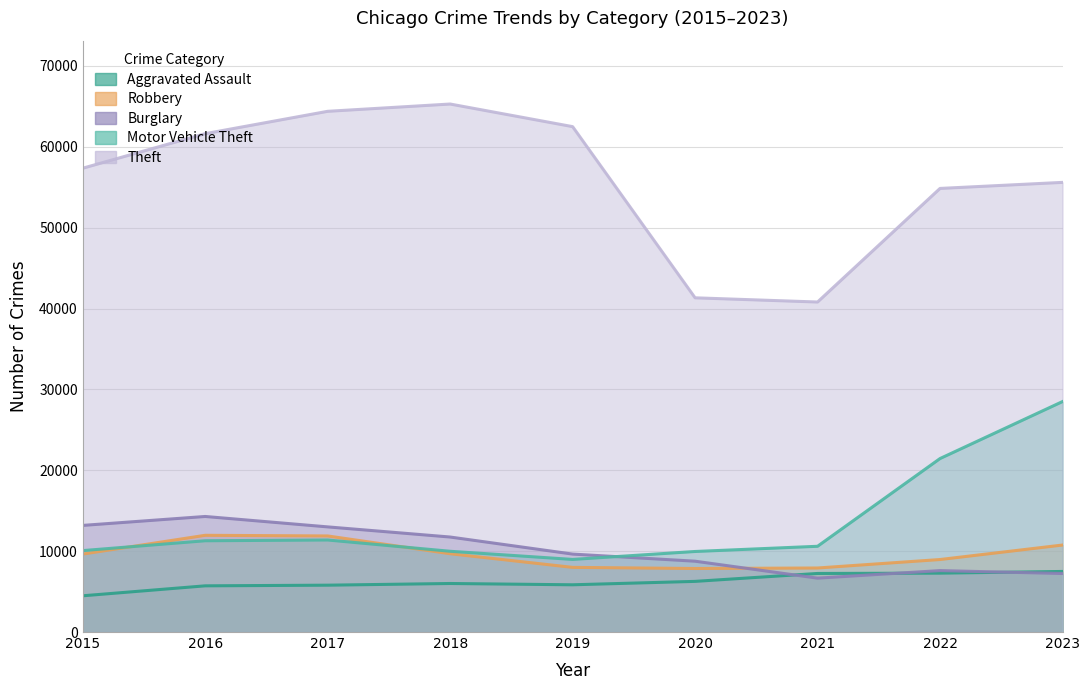

Which series has the largest total across all categories?

Theft